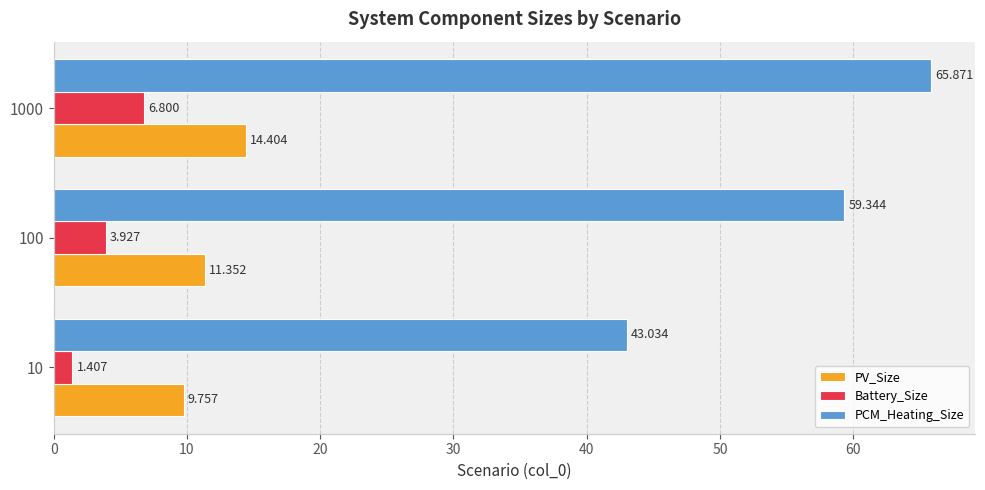

Is the value of PV_Size at 10 greater than the value of PCM_Heating_Size at 10?

No